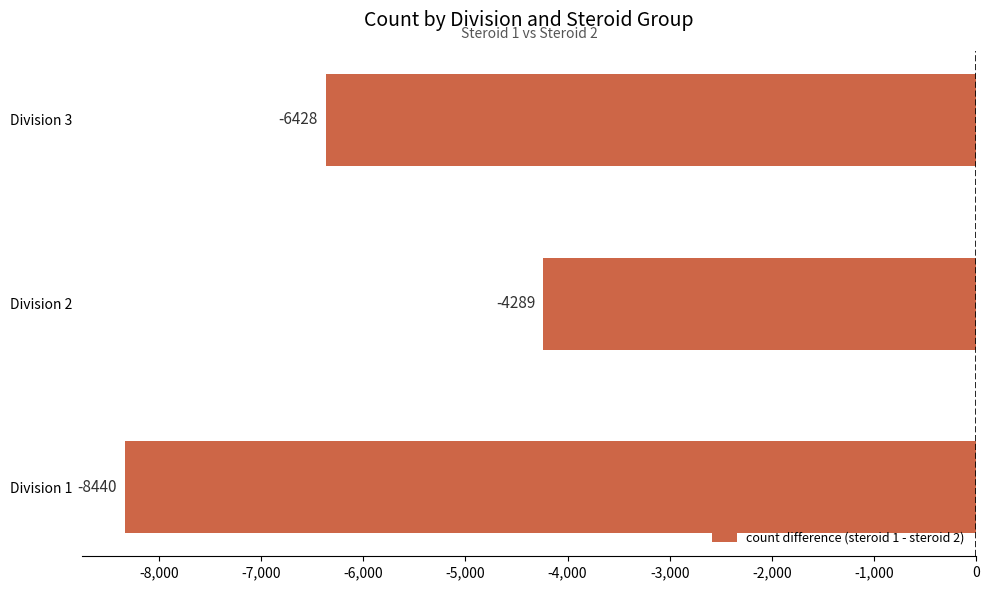

How many bars are there in total?

3